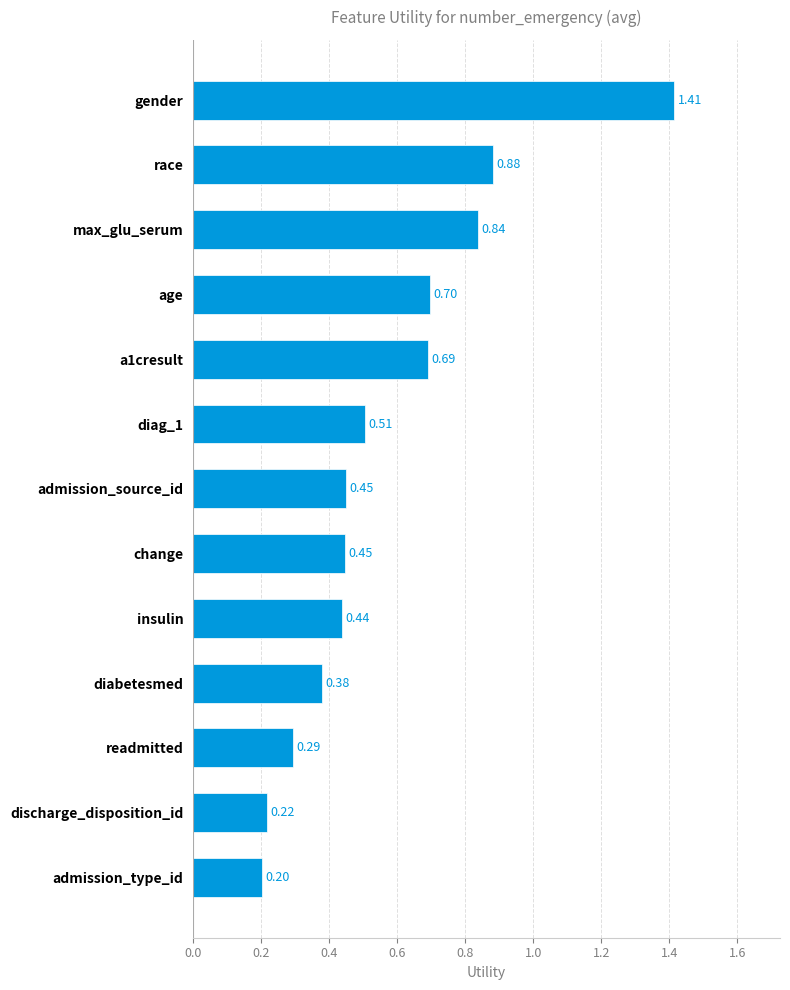

What is the average value?

0.6